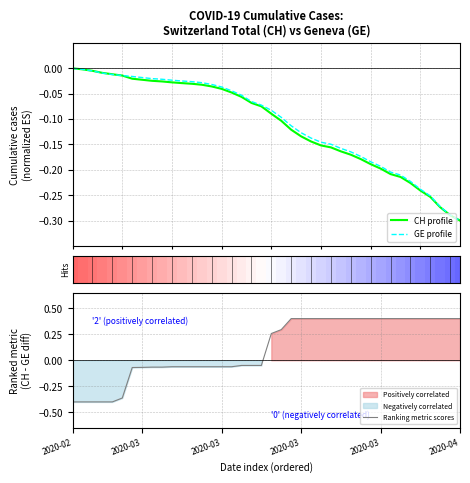

Is the value of GE profile at 13 greater than the value of Ranking metric scores at 18?

Yes